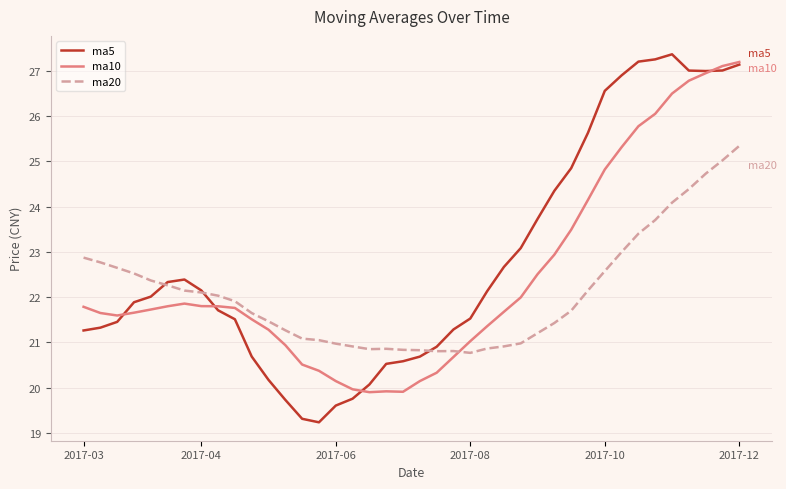

What is the minimum value for ma20?

20.8